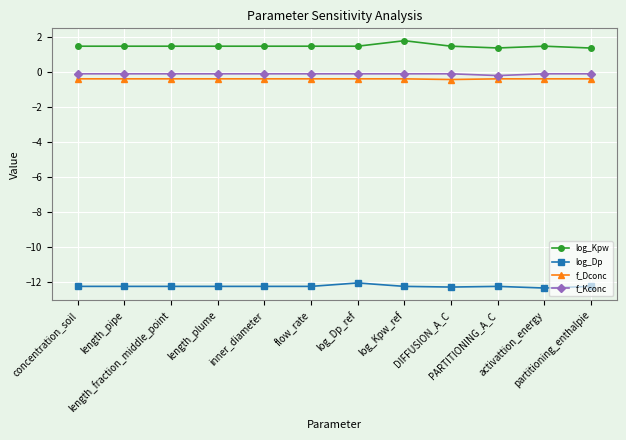

Which series has the largest total across all categories?

log_Kpw